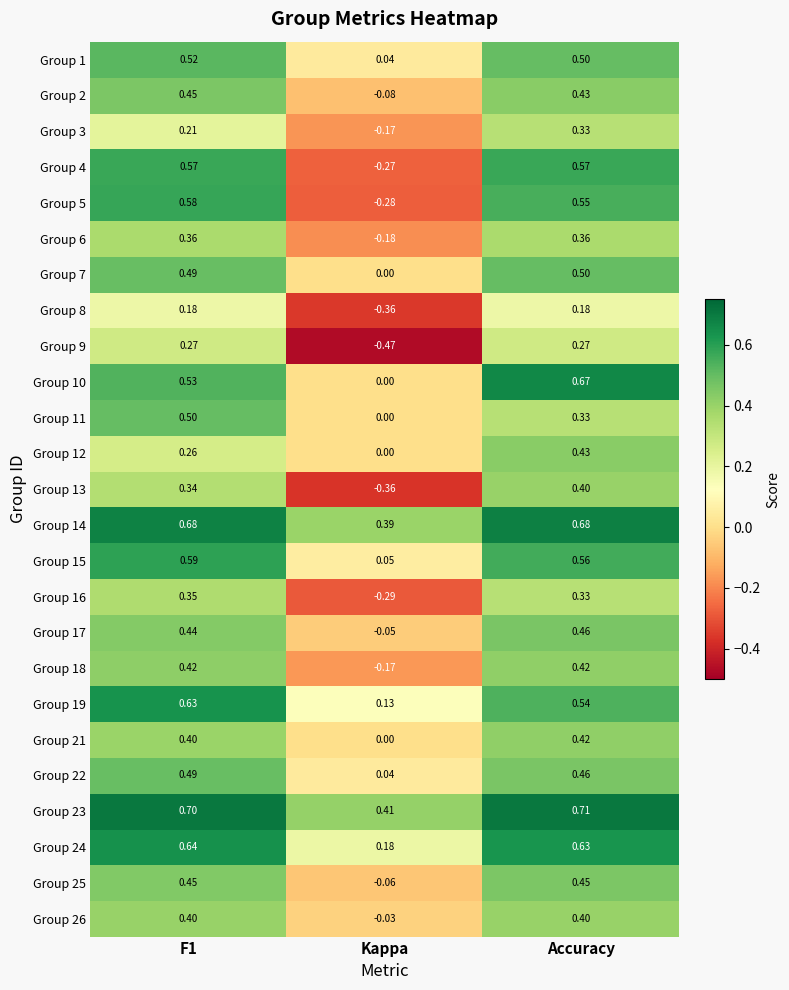

At how many categories does at least one series exceed 0?

3